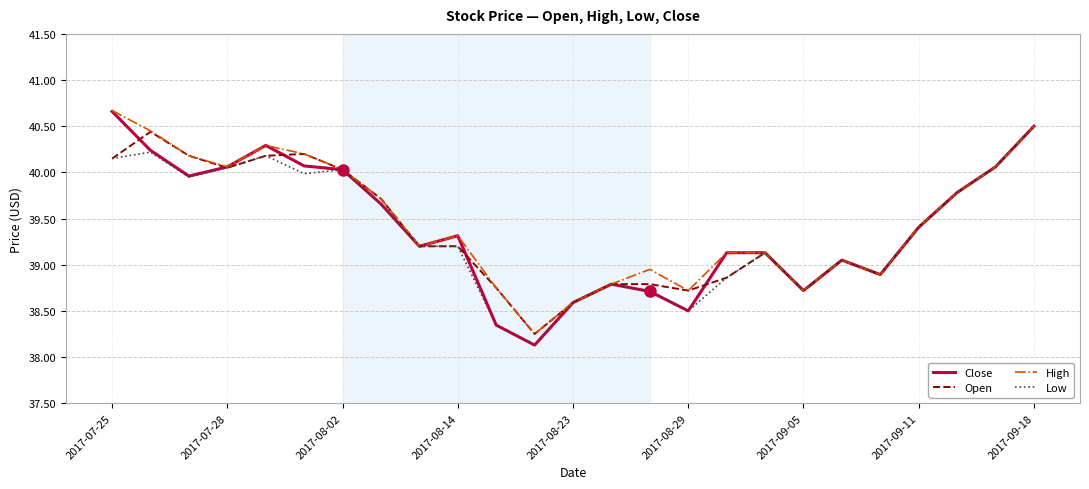

Which series has the widest spread of values?

Close